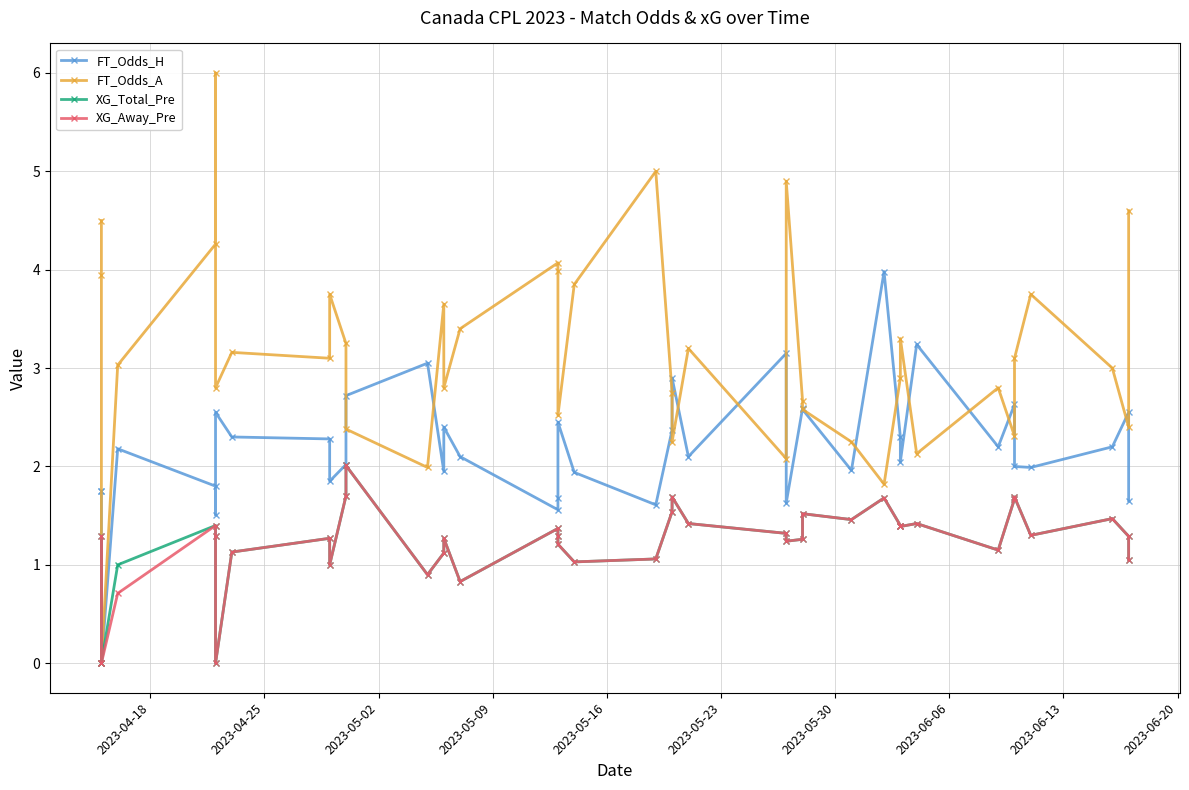

What is the sum of all XG_Total_Pre values?

49.1